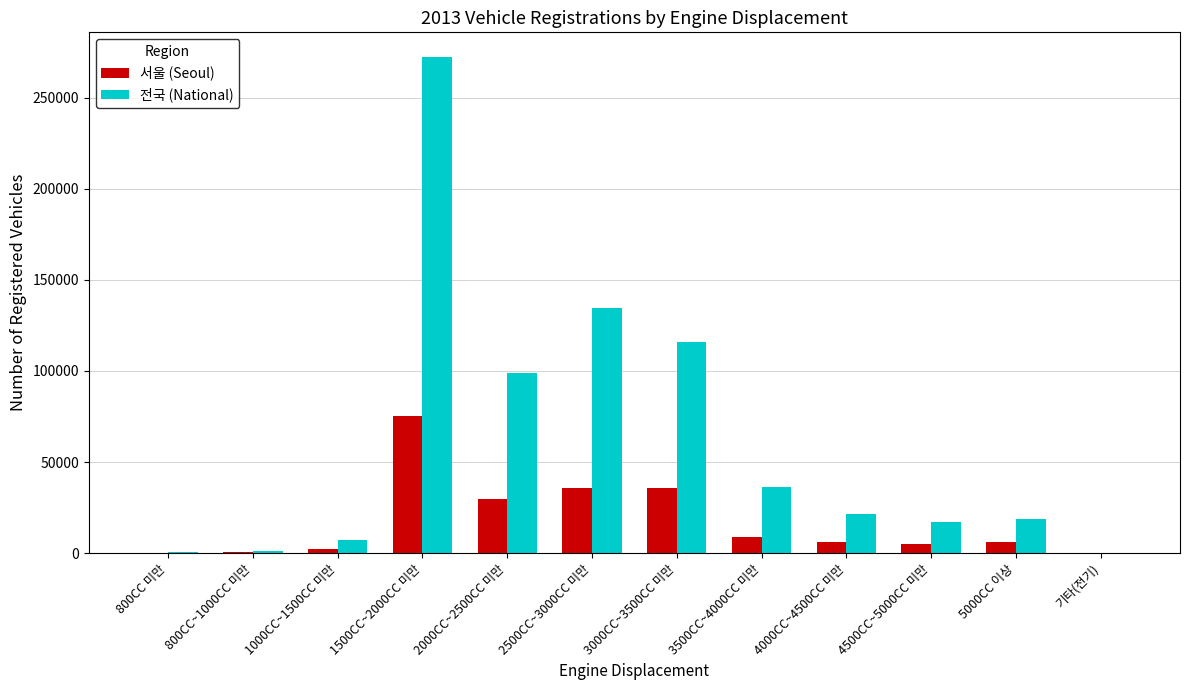

Between 2000CC~2500CC 미만 and 3500CC~4000CC 미만, which series saw the biggest shift?

전국 (National)